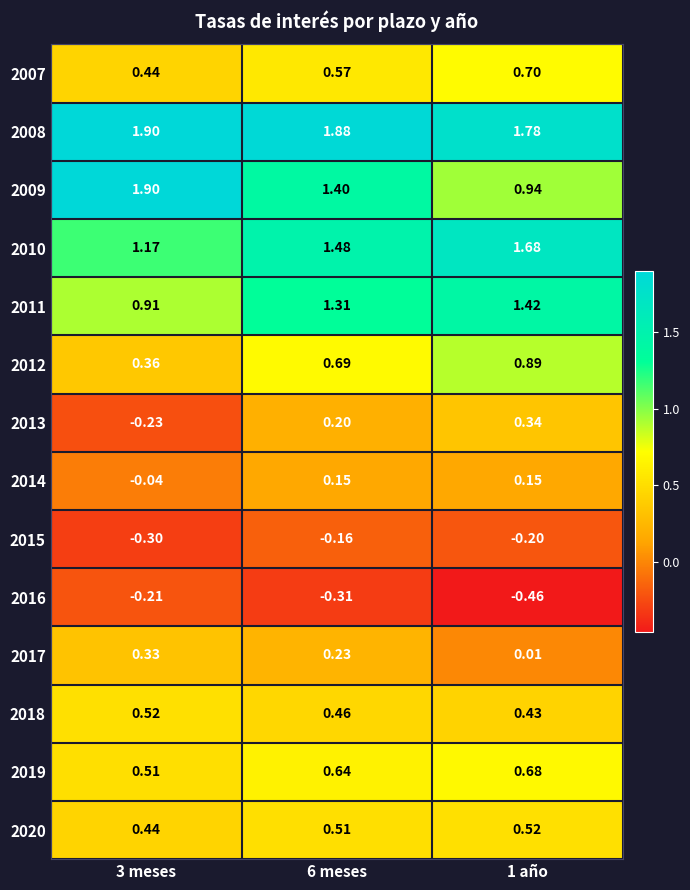

What is the greatest value displayed?

1.9